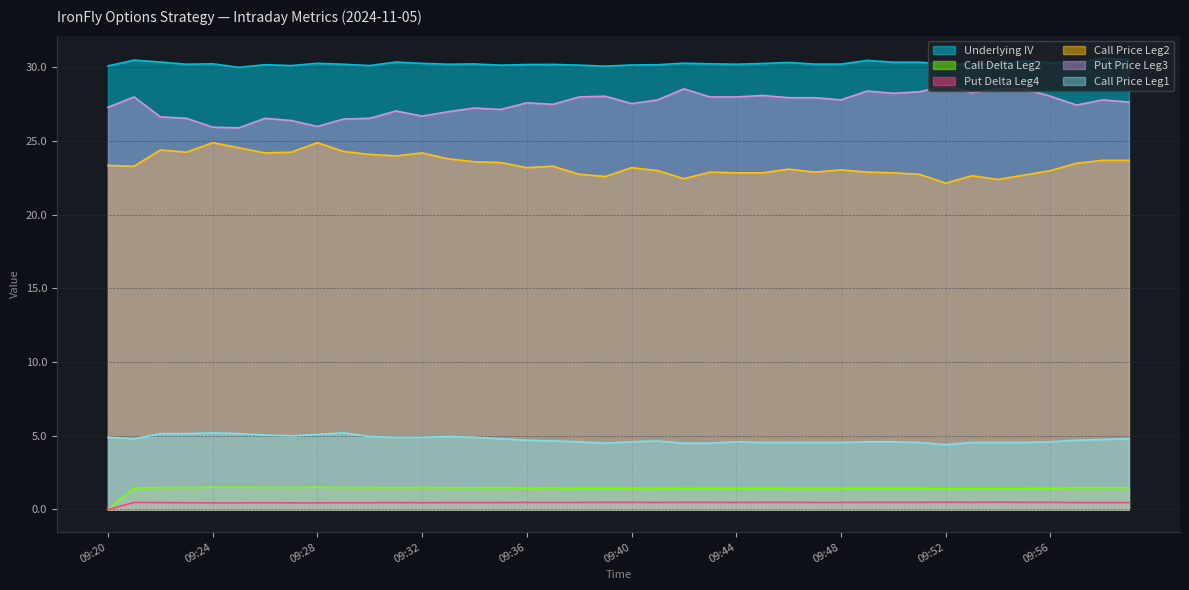

The value of Put Delta Leg4 at 09:46 is 0.9. True or false?

False